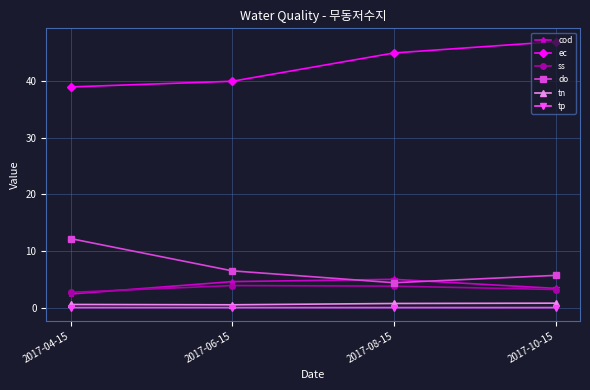

True or false: tn and ss intersect in this chart.

False